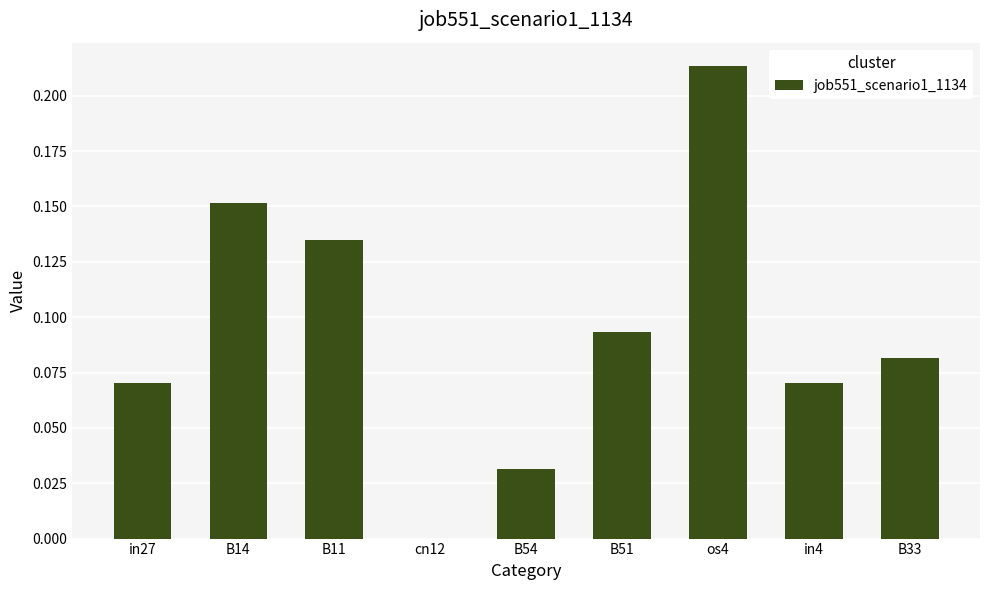

What is the change in value from cn12 to in4?

+0.1